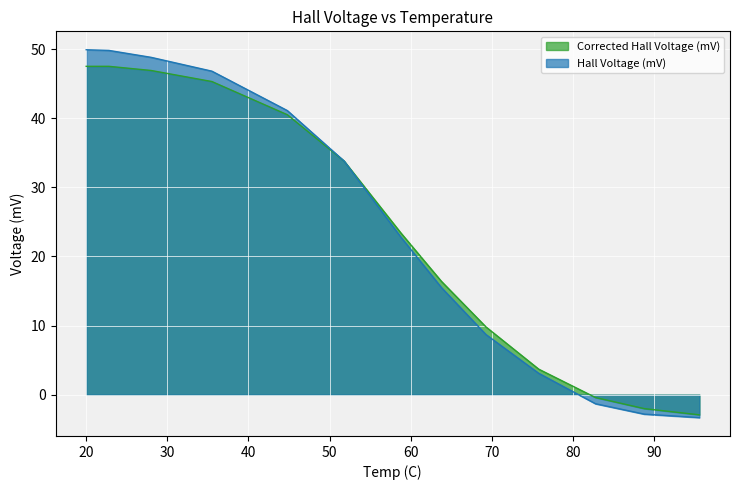

Which category has the highest value across all series?

20.0